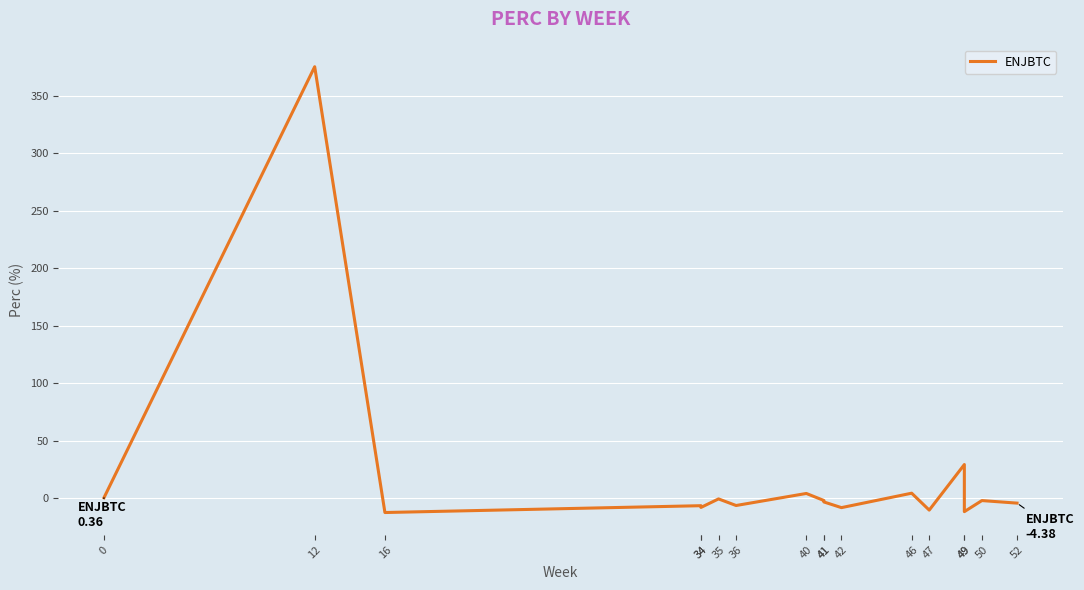

List the labels in order of value, smallest first.

16, 49, 47, 42, 34, 34, 36, 52, 41, 50, 41, 35, 0, 40, 46, 49, 12